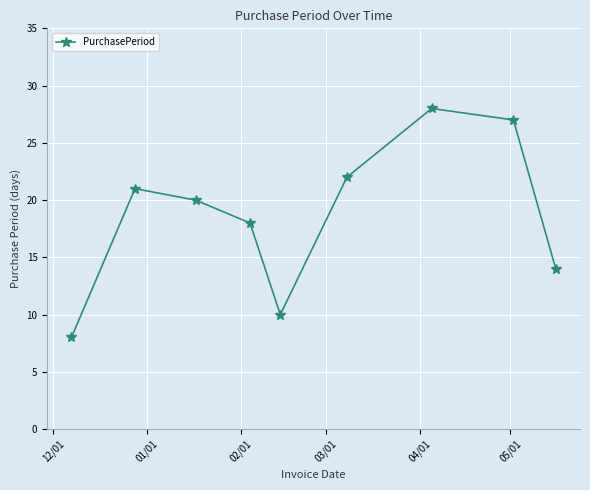

What is the smallest value displayed?

8